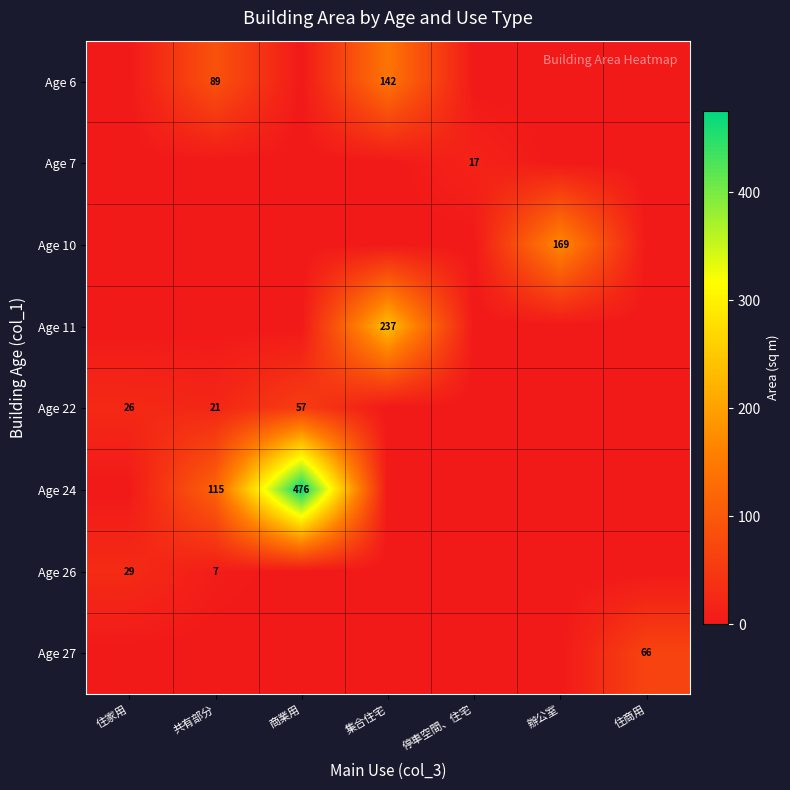

The Age 22 series shows 10 at 住家用. True or false?

False